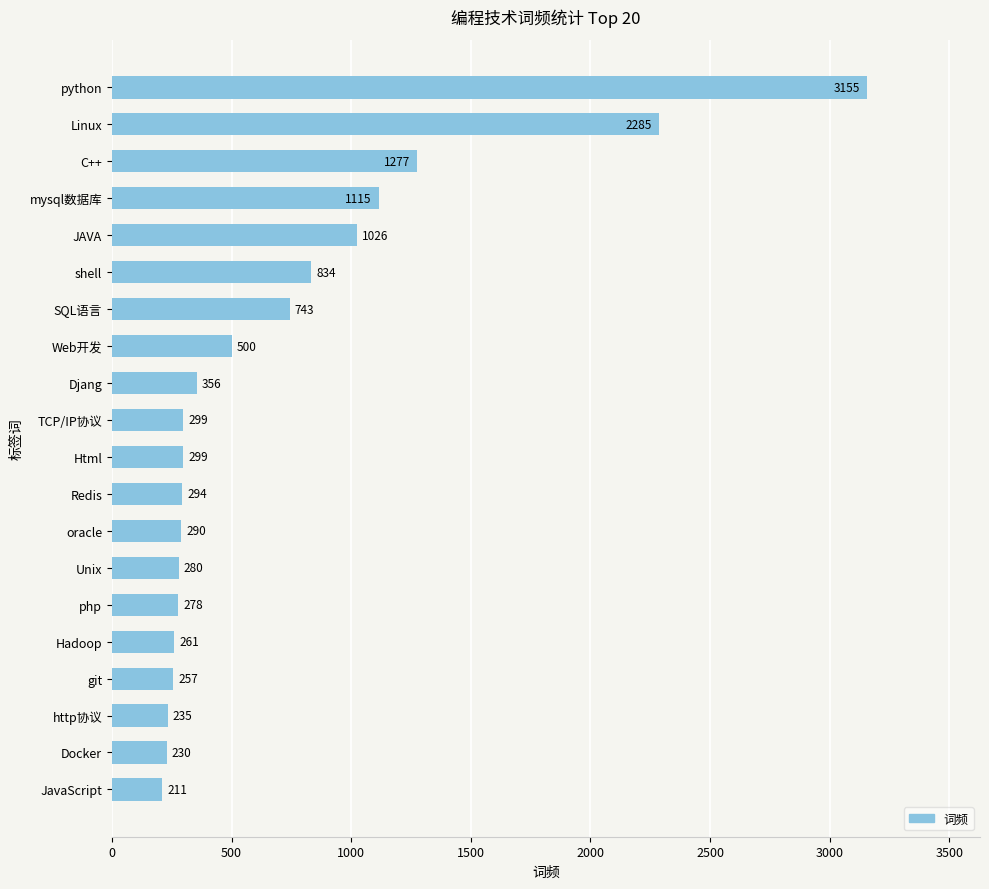

What is the minimum value shown in the chart?

211